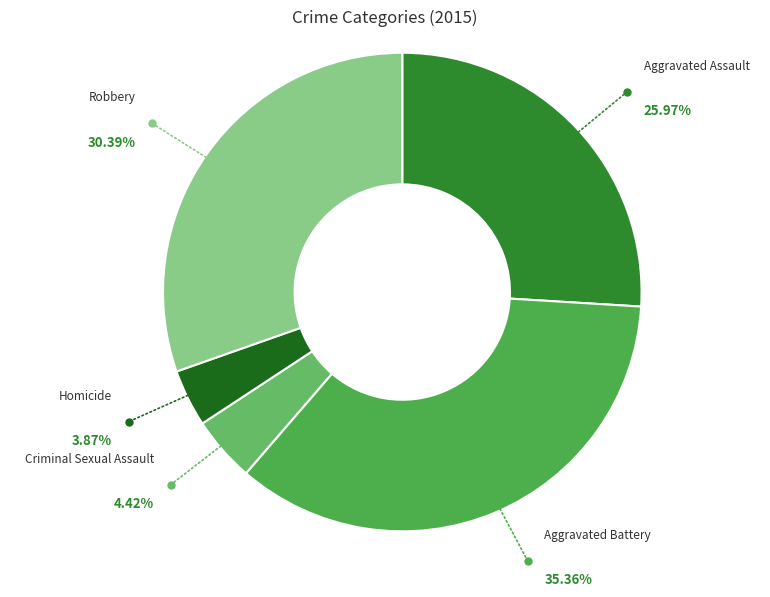

How many segments does this pie chart have?

5